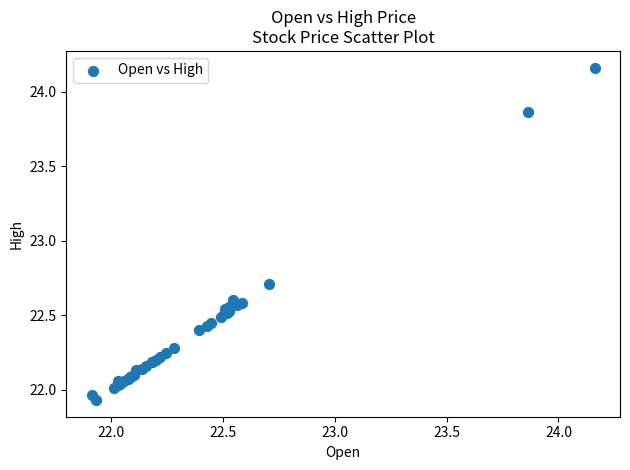

What Y value in the scatter plot is closest to 23?

22.7